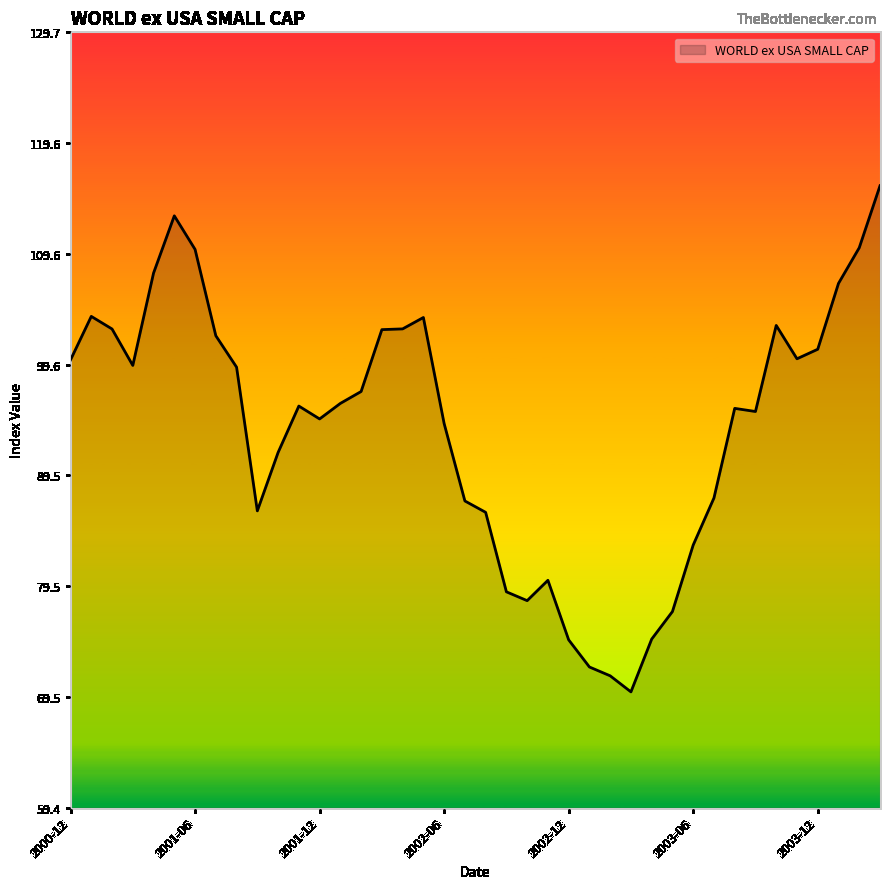

What is the minimum value shown in the chart?

69.9